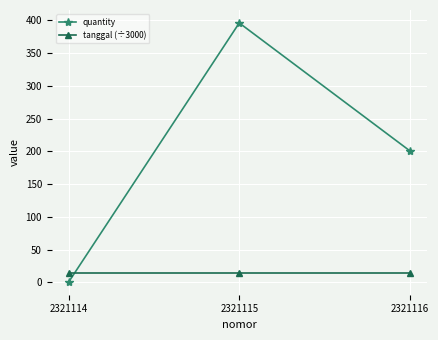

List the series in order of their overall mean, highest first.

quantity, tanggal (÷3000)